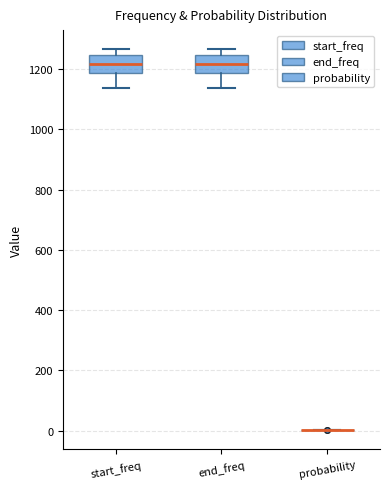

Reading left to right, transcribe this box plot: for each box, give where its median line is, the range the box spans, and where its two whiskers end, as read against the y-axis. The values are not printed on the chart, so give them approximately, as read against the axis.

start_freq: median 1220, box 1180 to 1240, whiskers 1140 to 1260
end_freq: median 1220, box 1180 to 1240, whiskers 1140 to 1260
probability: box collapsed to a line at 0, whiskers 0 to 0